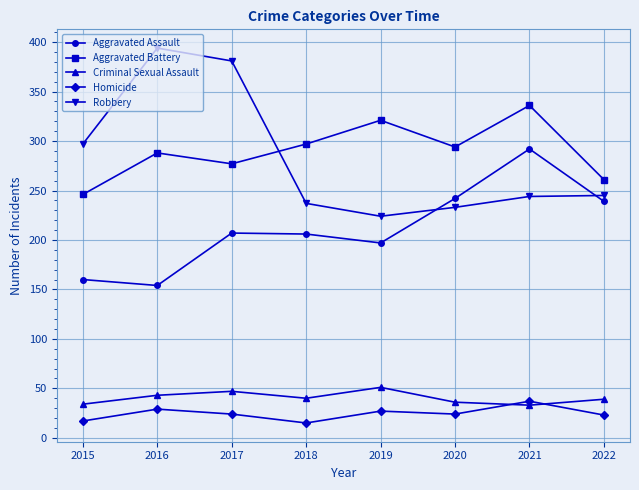

In Aggravated Battery, how many points are higher than both neighbors (excluding endpoints)?

3